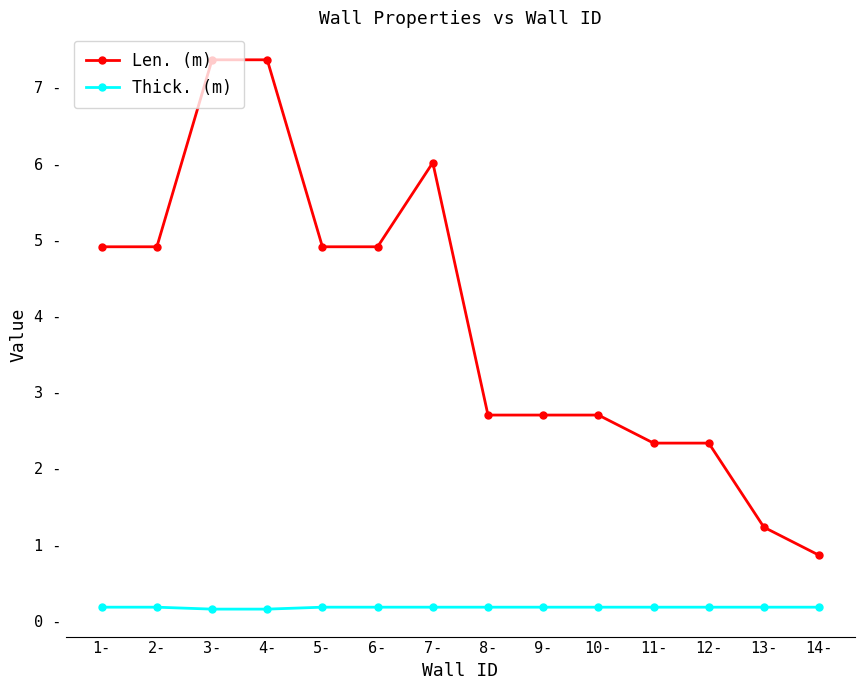

At which label does Len. (m) reach its minimum?

14-